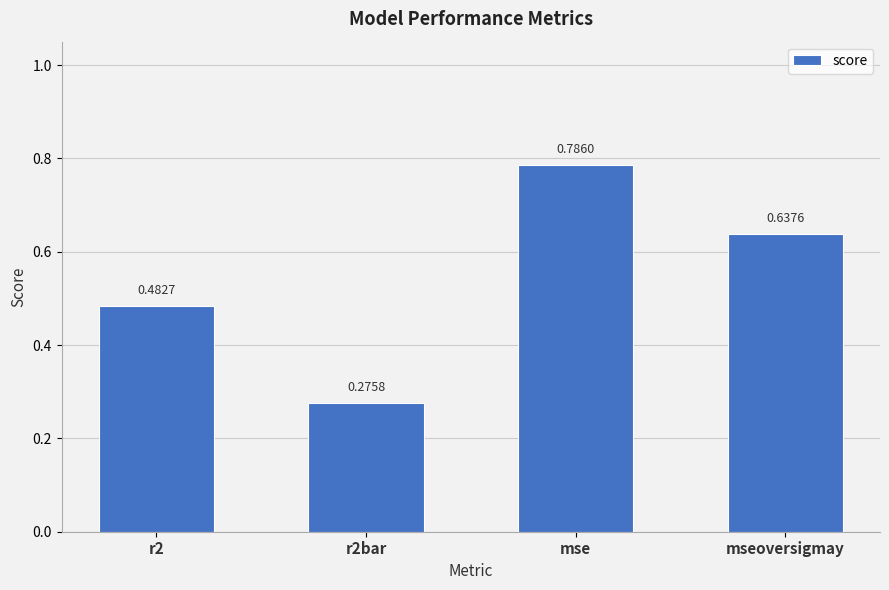

Between r2 and mse, which is larger?

mse